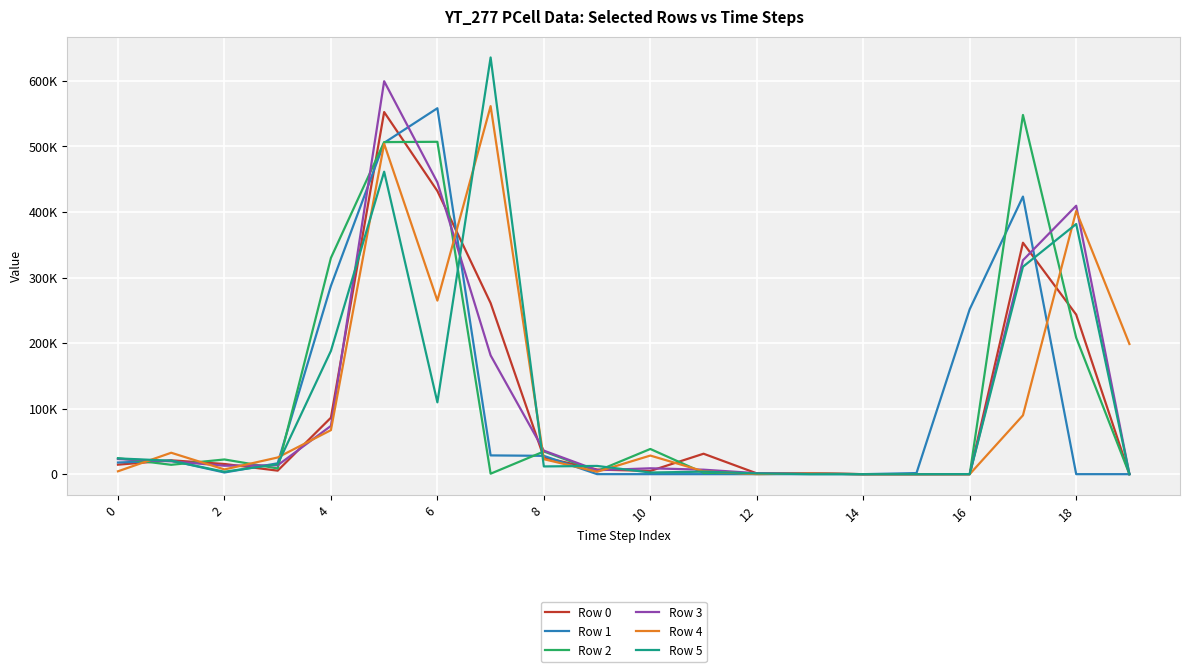

At how many categories does at least one series exceed 148065?

8